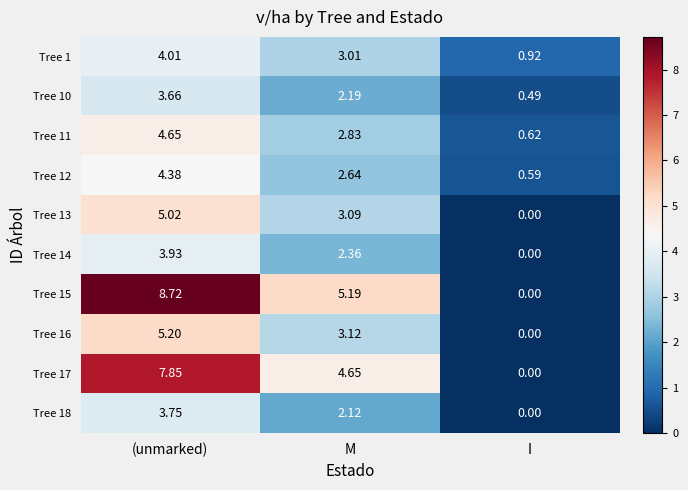

Rank the series by their maximum value, from lowest to highest.

Tree 10, Tree 18, Tree 14, Tree 1, Tree 12, Tree 11, Tree 13, Tree 16, Tree 17, Tree 15